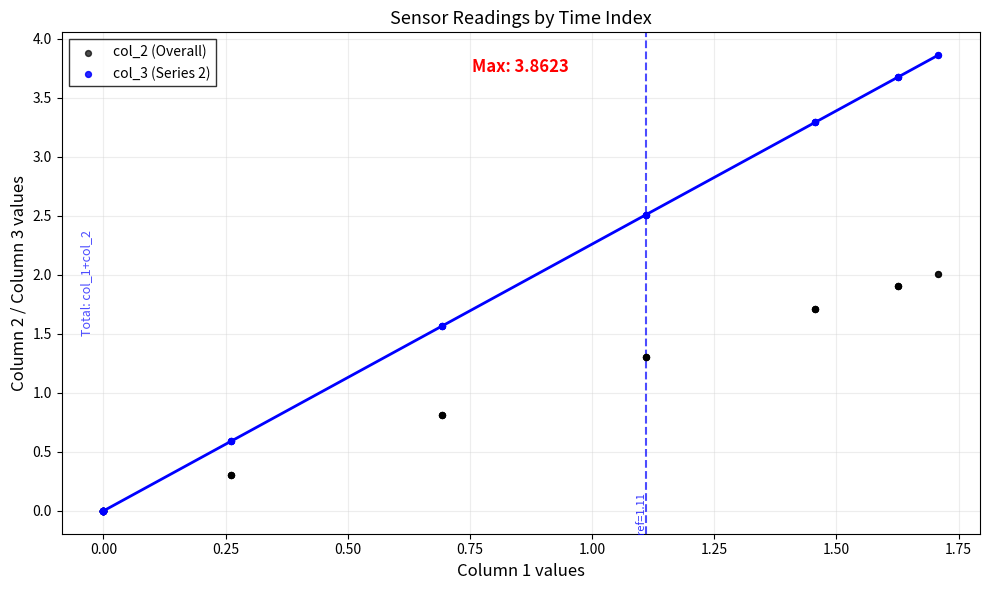

What are all the series names shown in the legend?

col_2 (Overall), col_3 (Series 2)